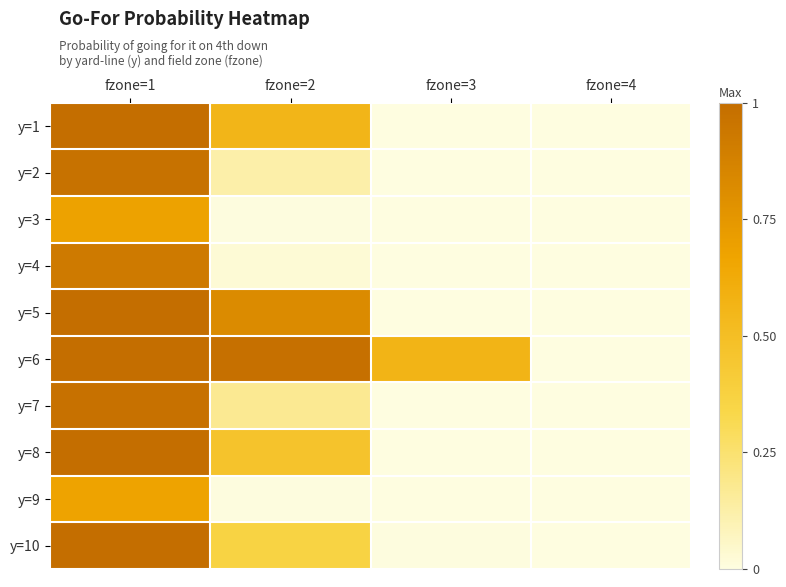

At which category is the sum across all series the highest?

fzone=1